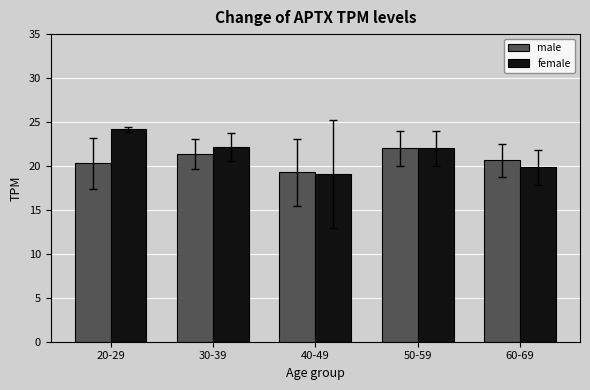

How many bars are there in each group?

2